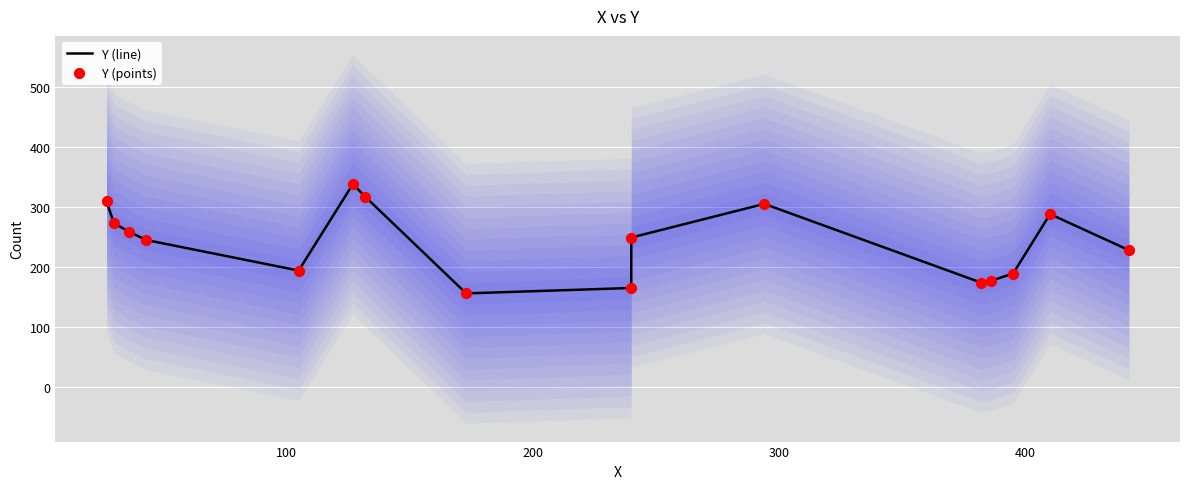

Which series has the largest total across all categories?

Y (line)